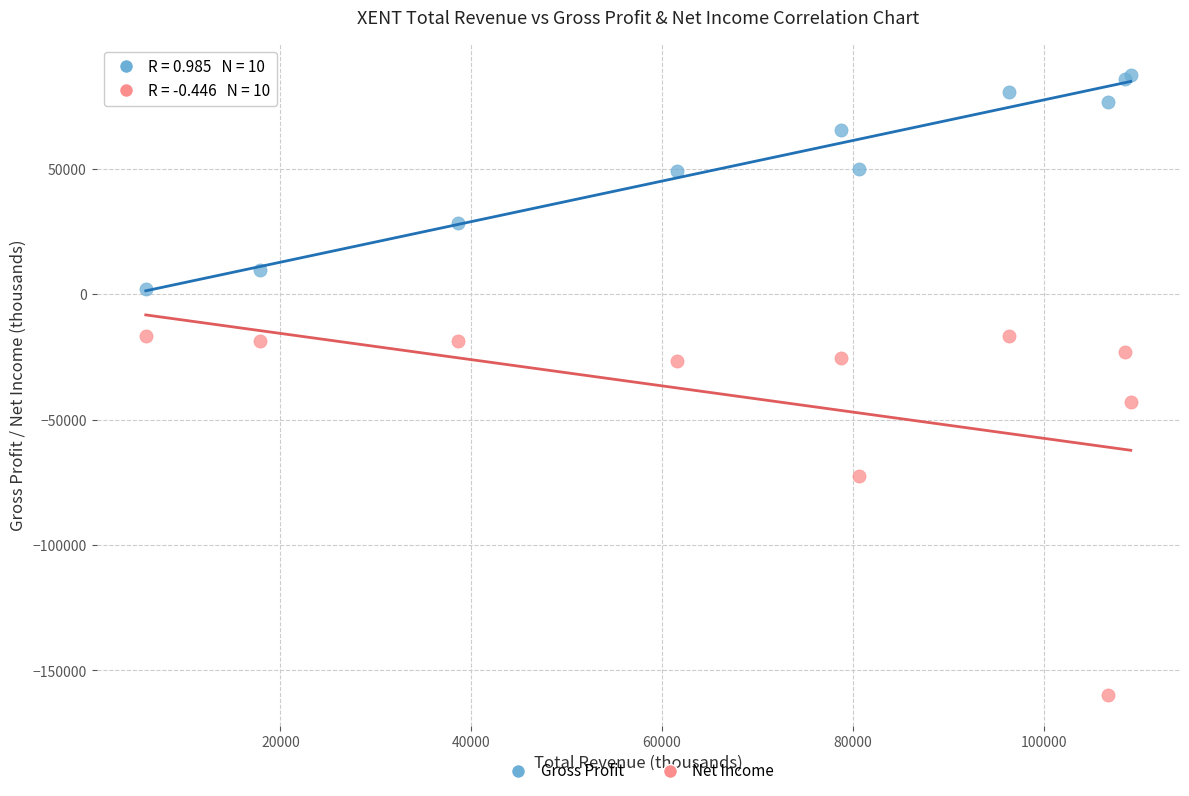

Which series contains the lowest Y value?

Net Income